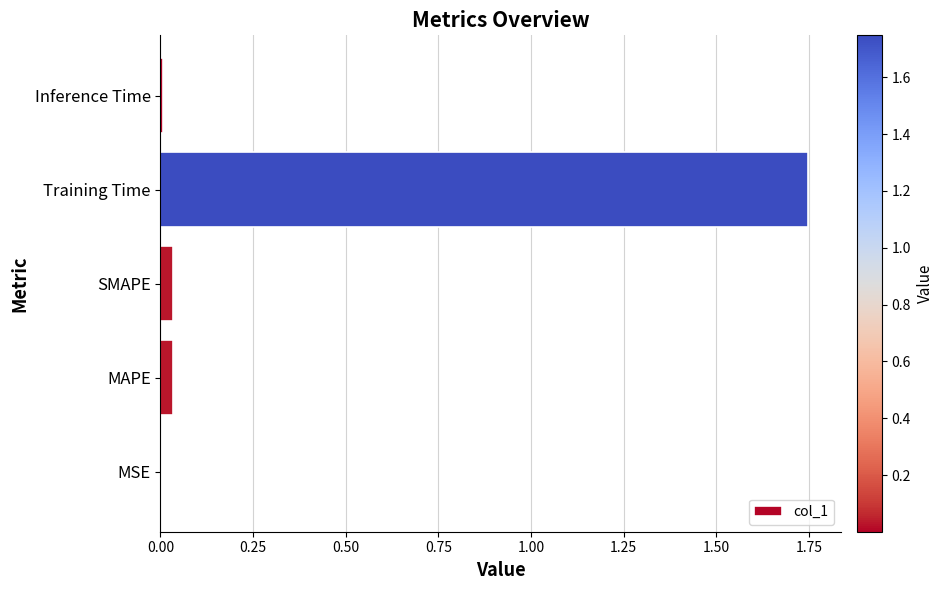

Which label corresponds to the largest value in the chart?

Training Time